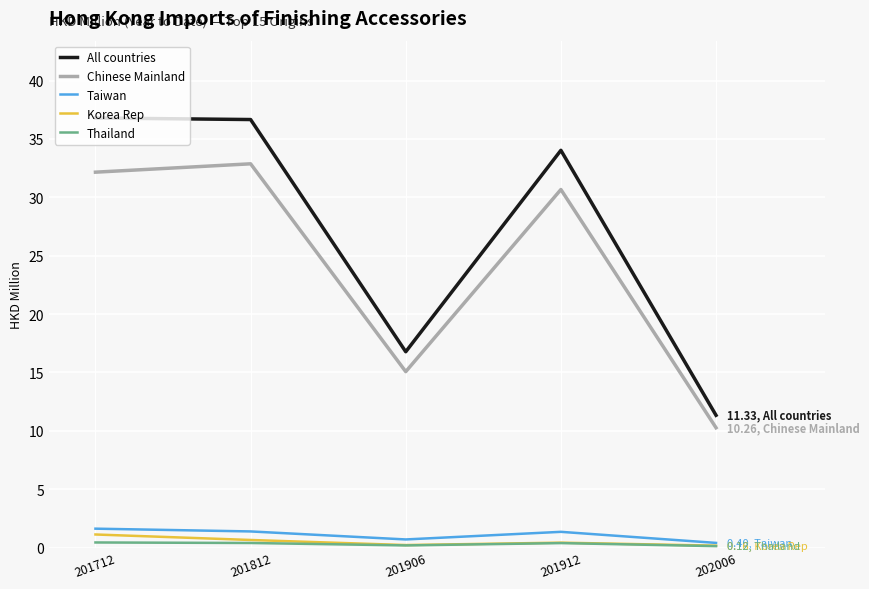

How many lines are shown in the chart?

5